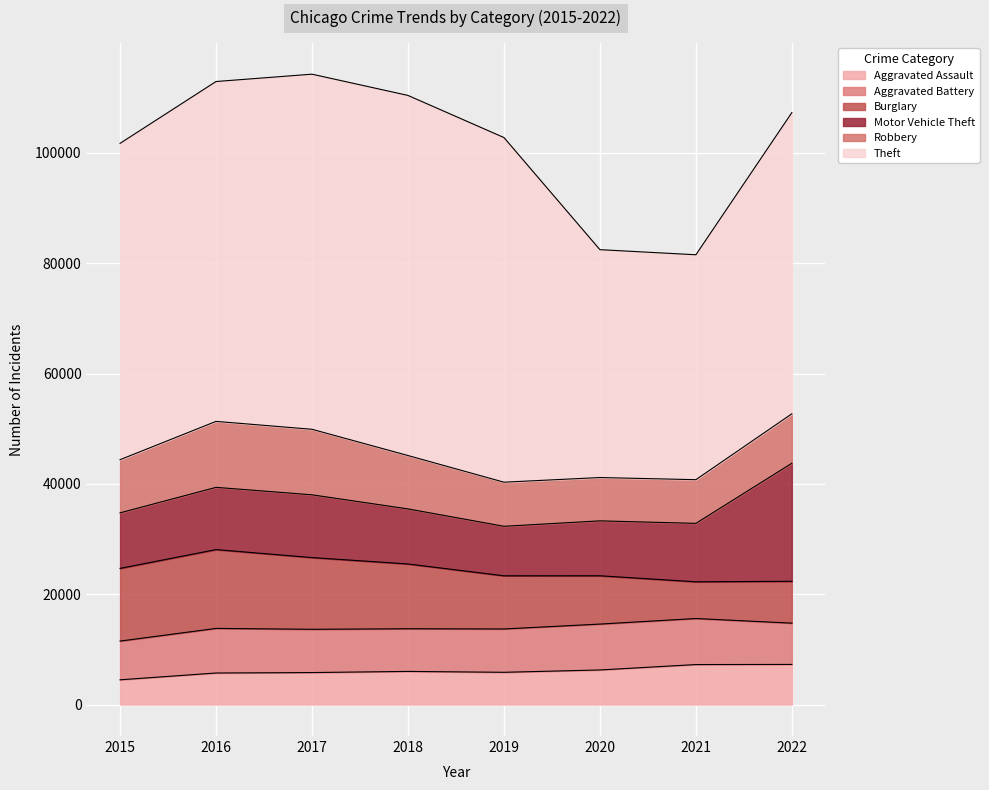

What is the lowest value of the Aggravated Assault series?

4480